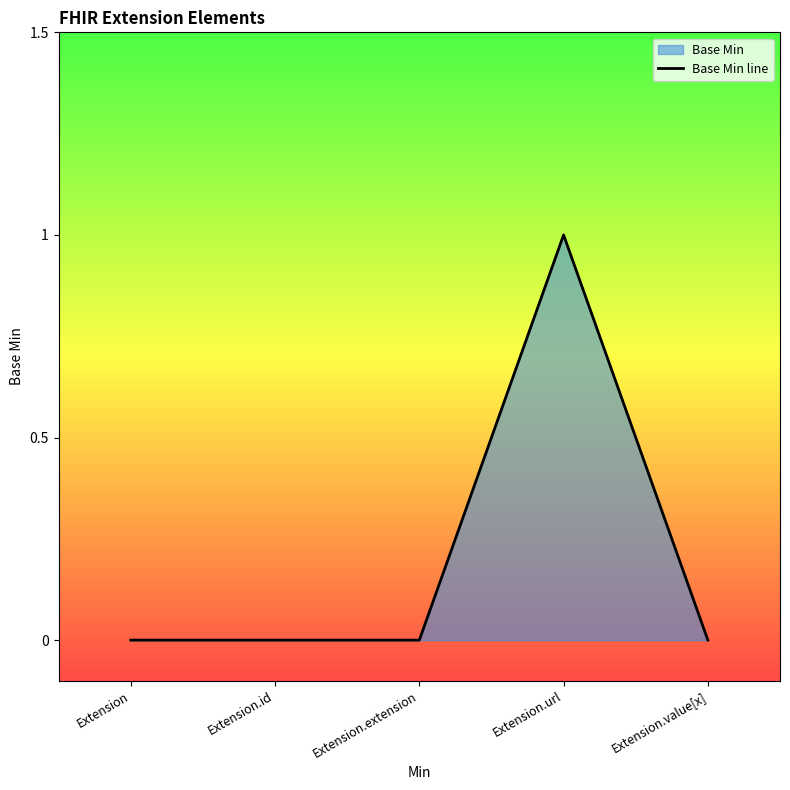

At which category does the chart reach its minimum across all series?

Extension